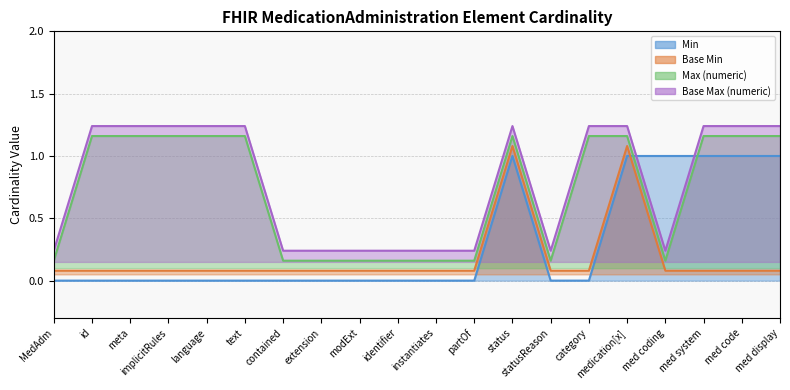

How many times do Min and Max (numeric) cross each other?

2